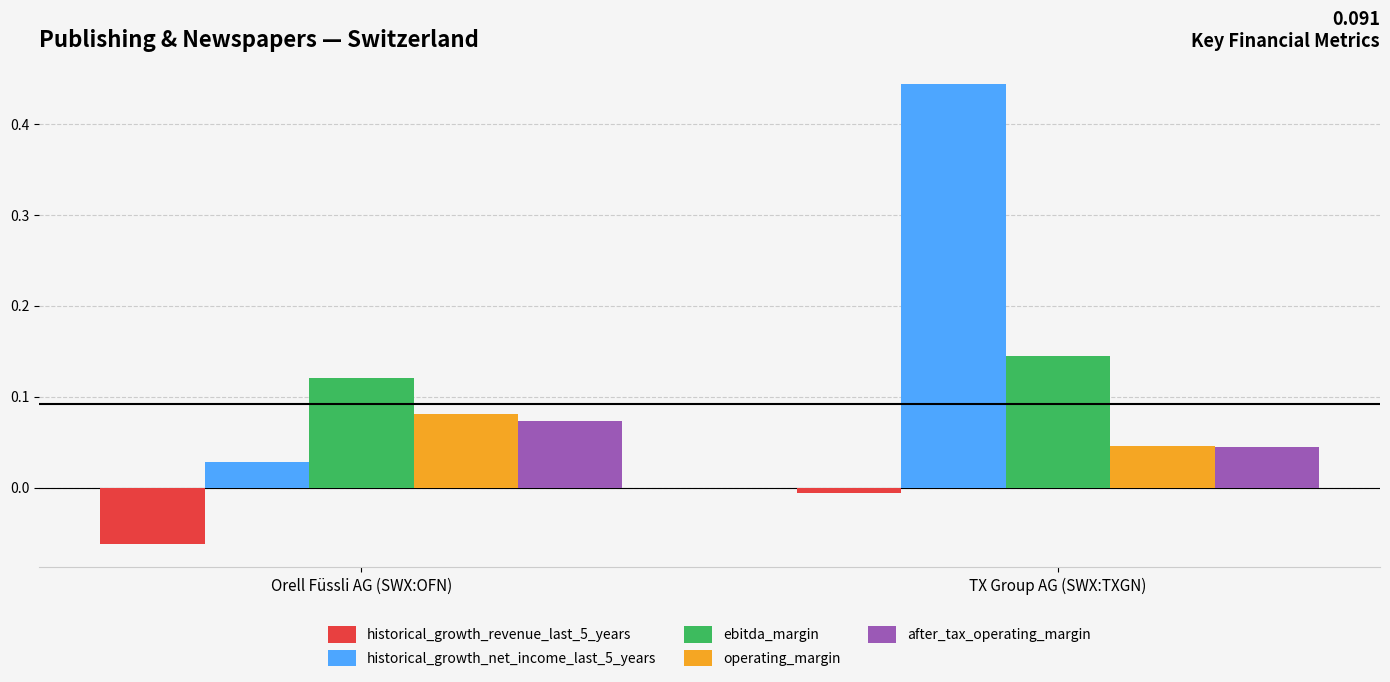

The value of historical_growth_net_income_last_5_years at TX Group AG (SWX:TXGN) is 0.7. True or false?

False